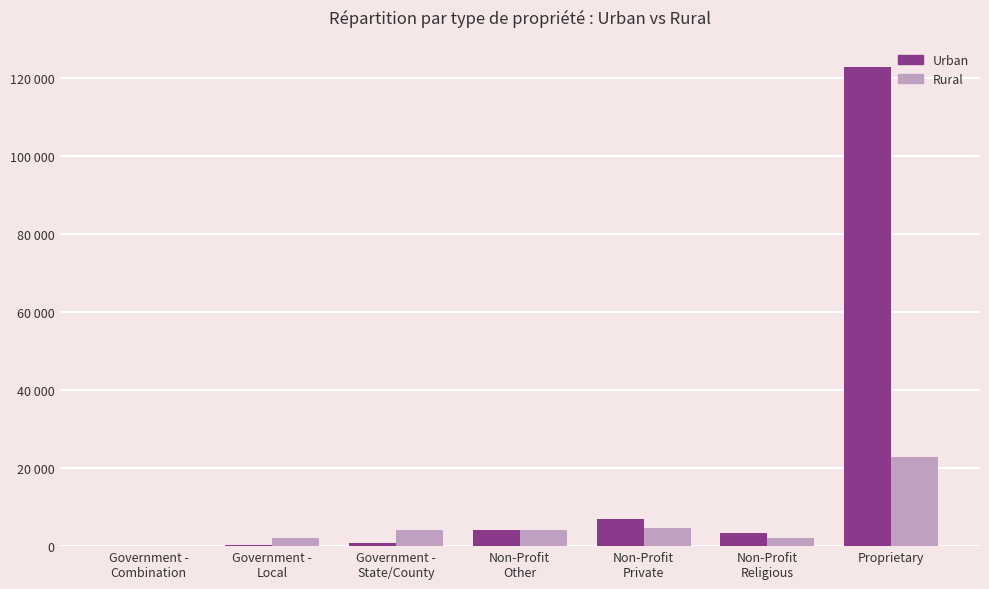

Are the bars horizontal?

No